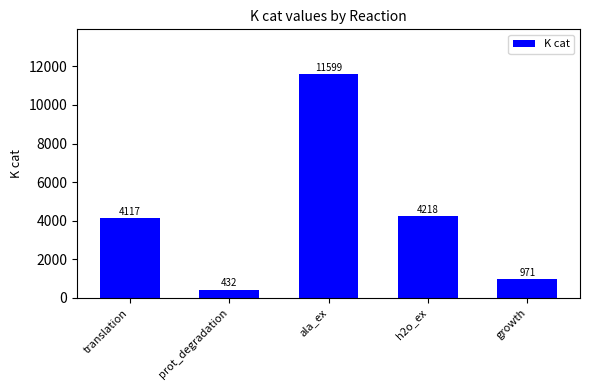

The value at growth is 971.1. True or false?

True